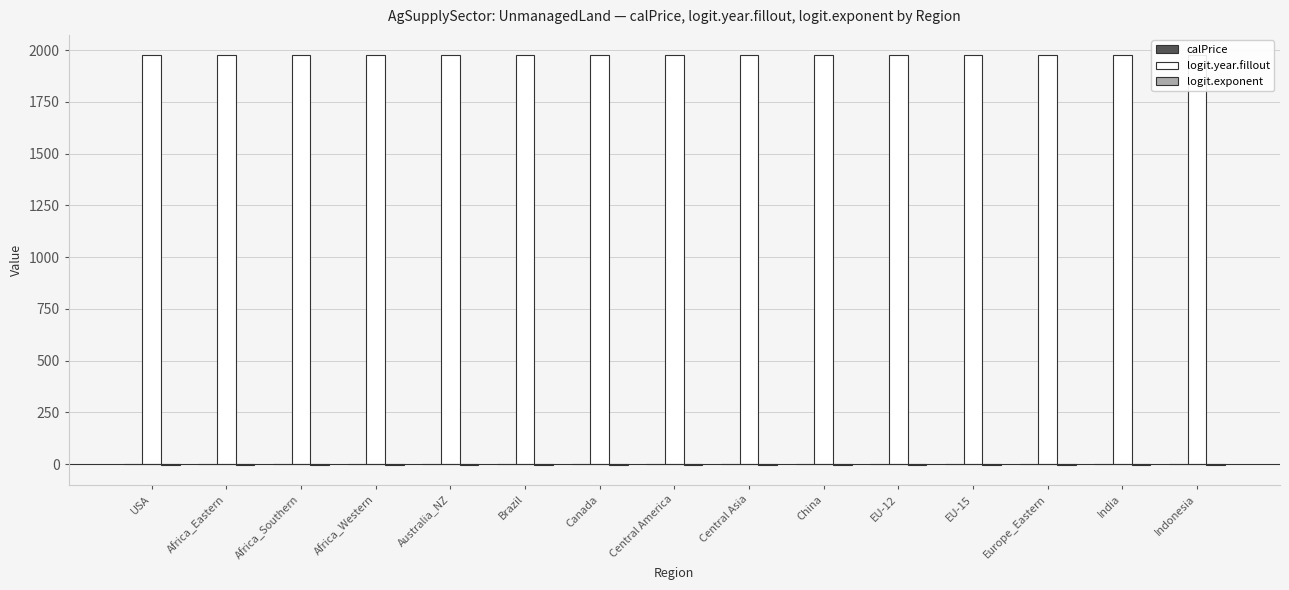

What is the value of the logit.year.fillout bar at the 4th from the left?

1975